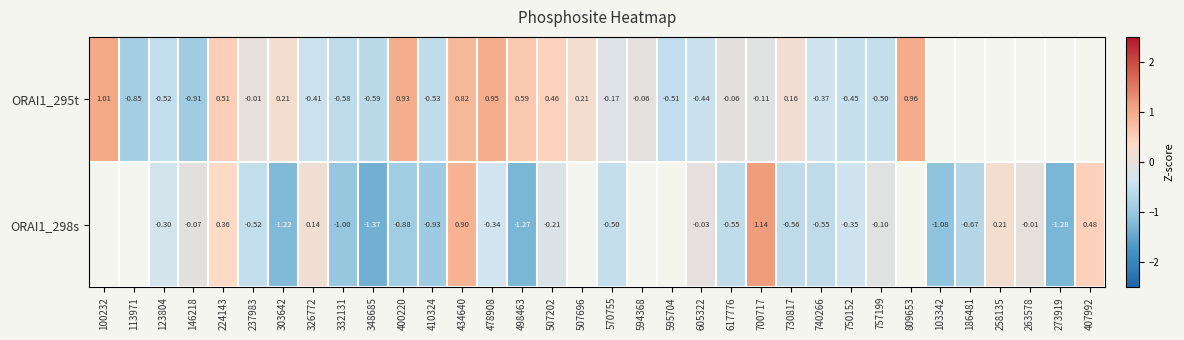

Is the value of ORAI1_298s at 146218 greater than the value of ORAI1_295t at 507696?

No